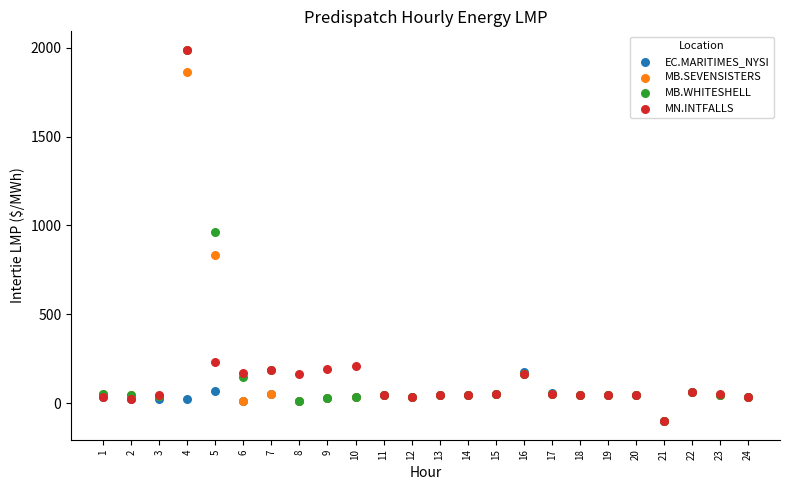

In the MB.SEVENSISTERS series, what Y value is closest to 881?

831.6